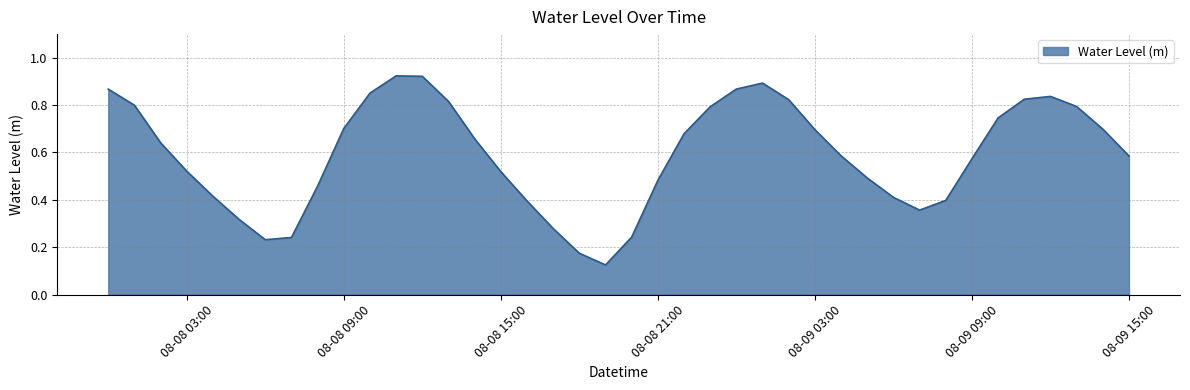

What is the smallest value displayed?

0.1